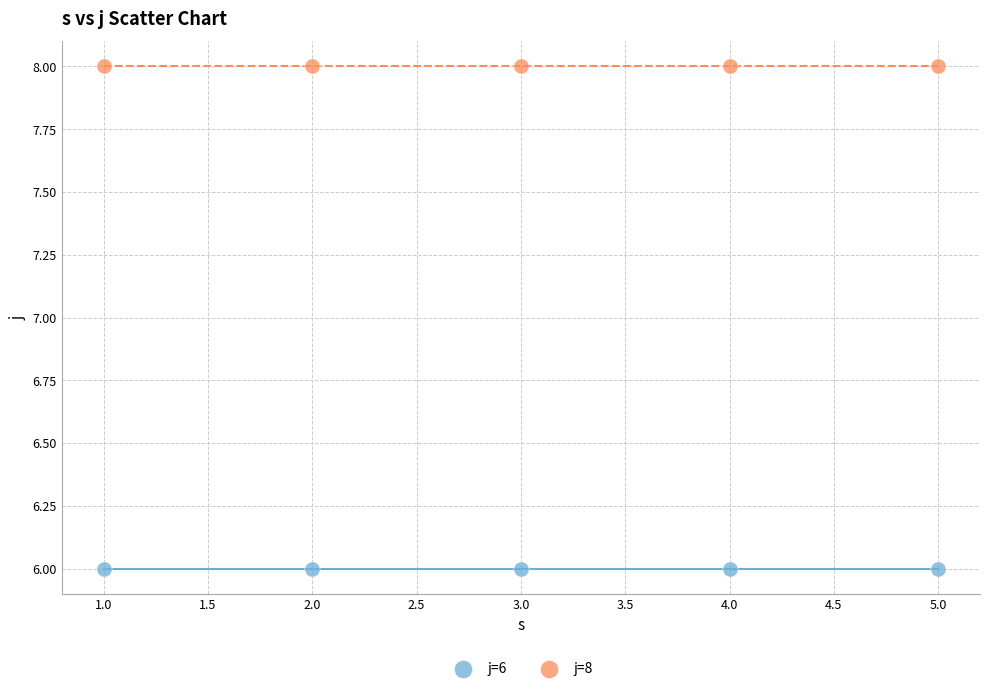

Across all data points, what is the average Y value?

7